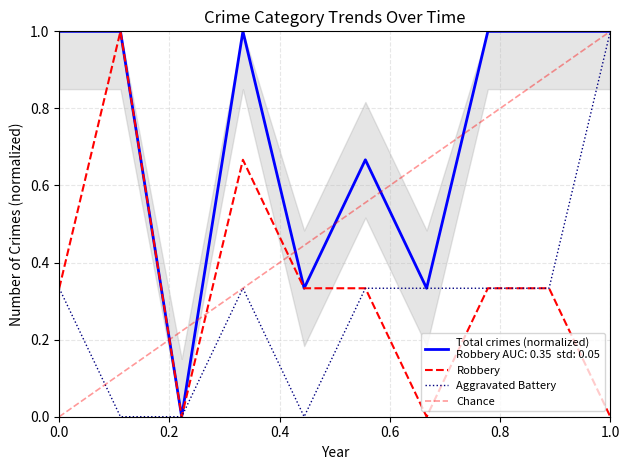

List the series in order of their peak value, lowest first.

Aggravated Battery, Robbery, Total